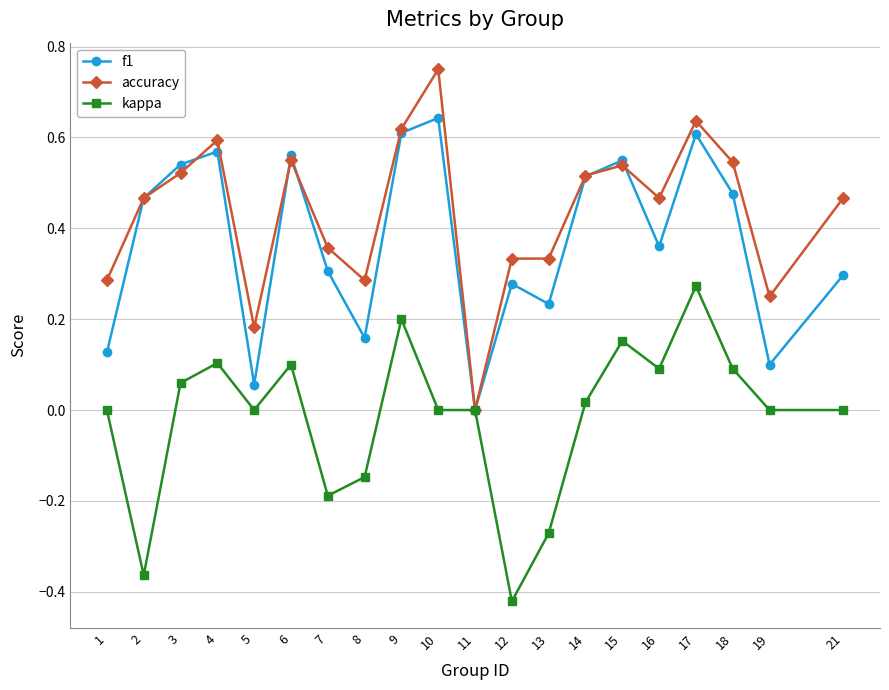

At which label does kappa reach its minimum?

12